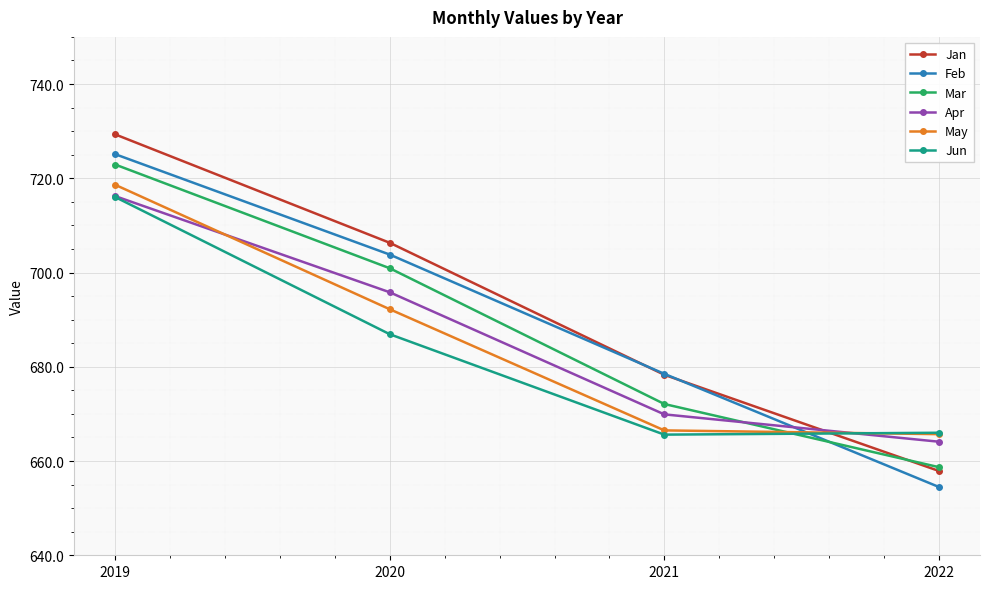

Which series changed the most between 2020 and 2022?

Feb